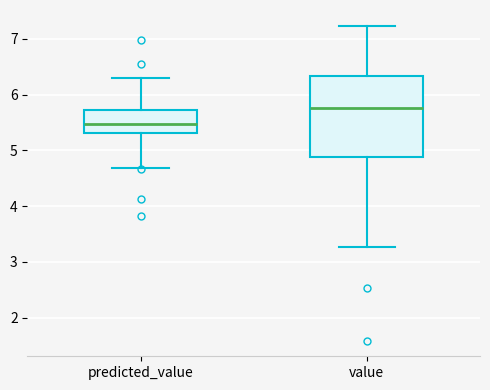

Which box's median line is the highest?

value